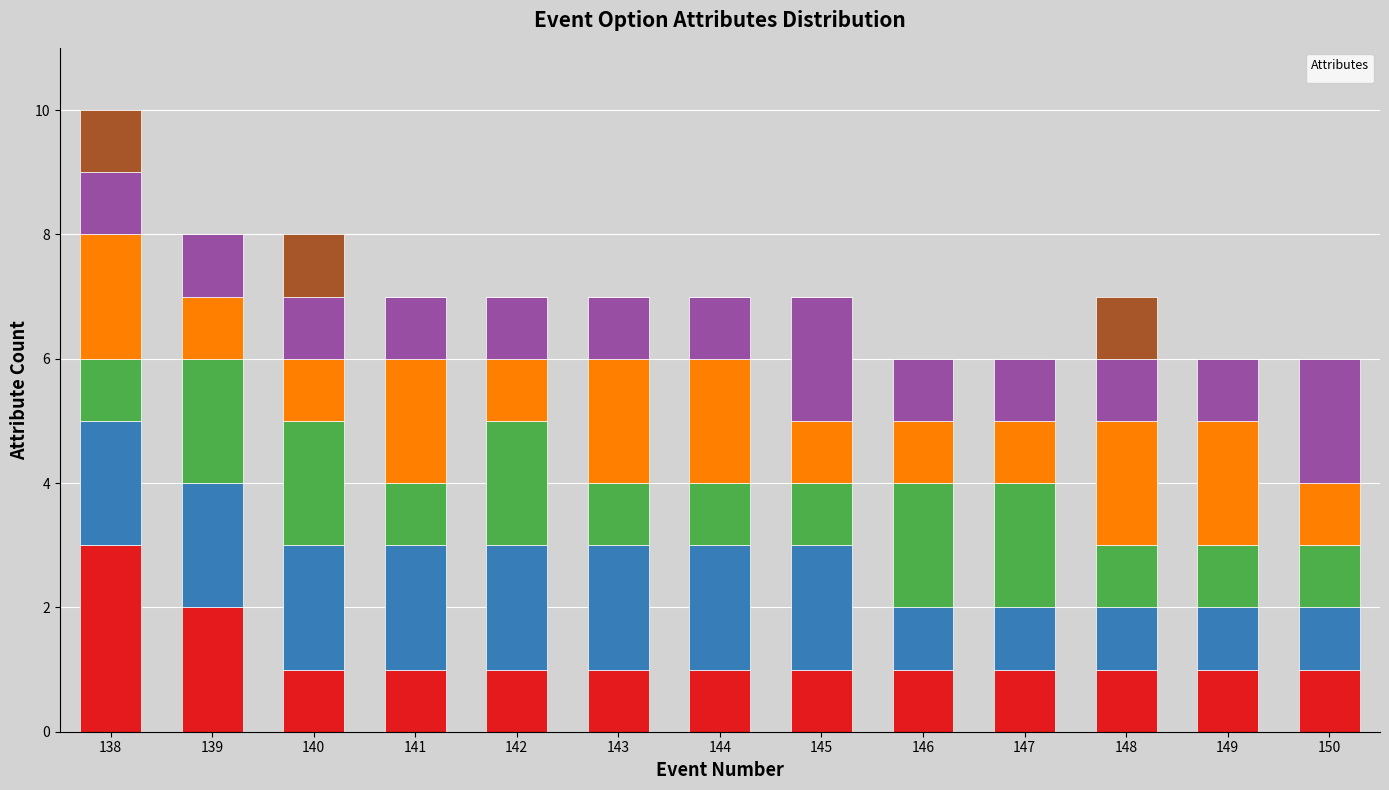

Reading left to right, list all the values displayed in this chart.

_charm: 138=3	139=2	140=1	141=1	142=1	143=1	144=1	145=1	146=1	147=1	148=1	149=1	150=1
_smarts: 138=2	139=2	140=2	141=2	142=2	143=2	144=2	145=2	146=1	147=1	148=1	149=1	150=1
_bold: 138=1	139=2	140=2	141=1	142=2	143=1	144=1	145=1	146=2	147=2	148=1	149=1	150=1
_fun: 138=2	139=1	140=1	141=2	142=1	143=2	144=2	145=1	146=1	147=1	148=2	149=2	150=1
_creative: 138=1	139=1	140=1	141=1	142=1	143=1	144=1	145=2	146=1	147=1	148=1	149=1	150=2
_money: 138=1	139=0	140=1	141=0	142=0	143=0	144=0	145=0	146=0	147=0	148=1	149=0	150=0